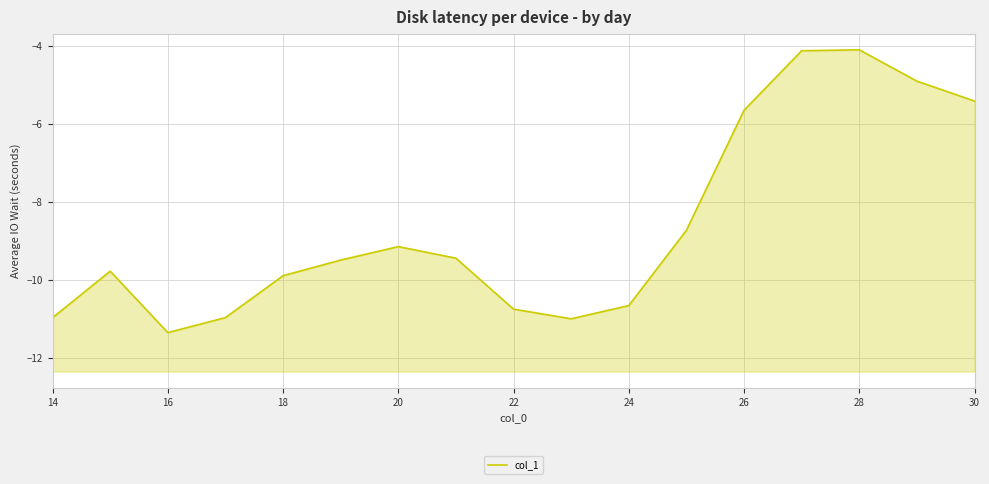

What is the average value?

-8.6